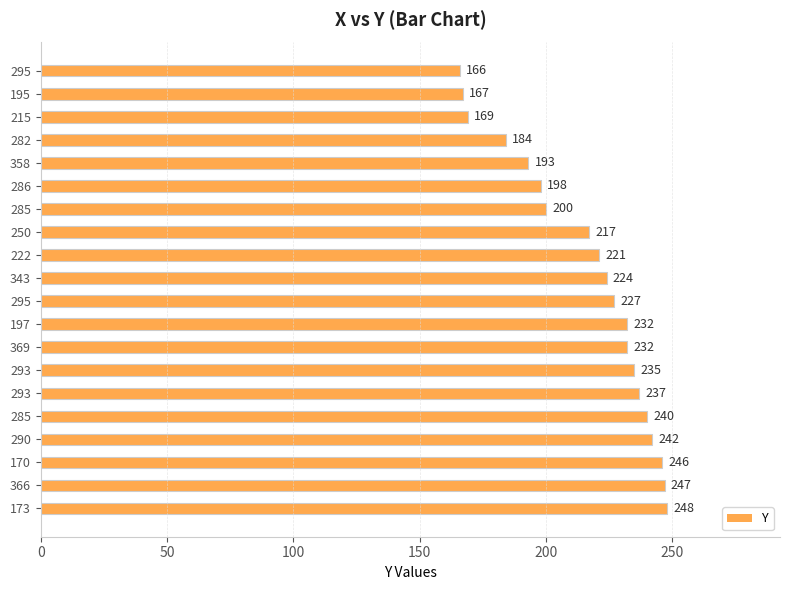

How many series are shown in this chart?

1